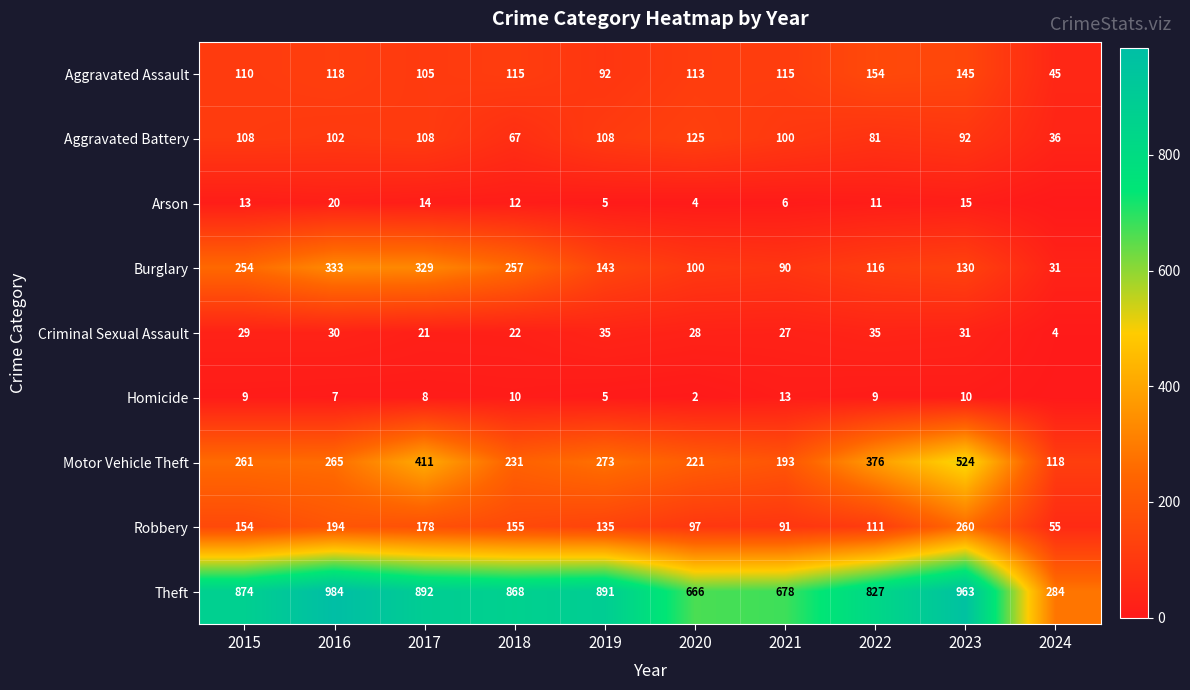

At which category is the sum across all series the highest?

2023